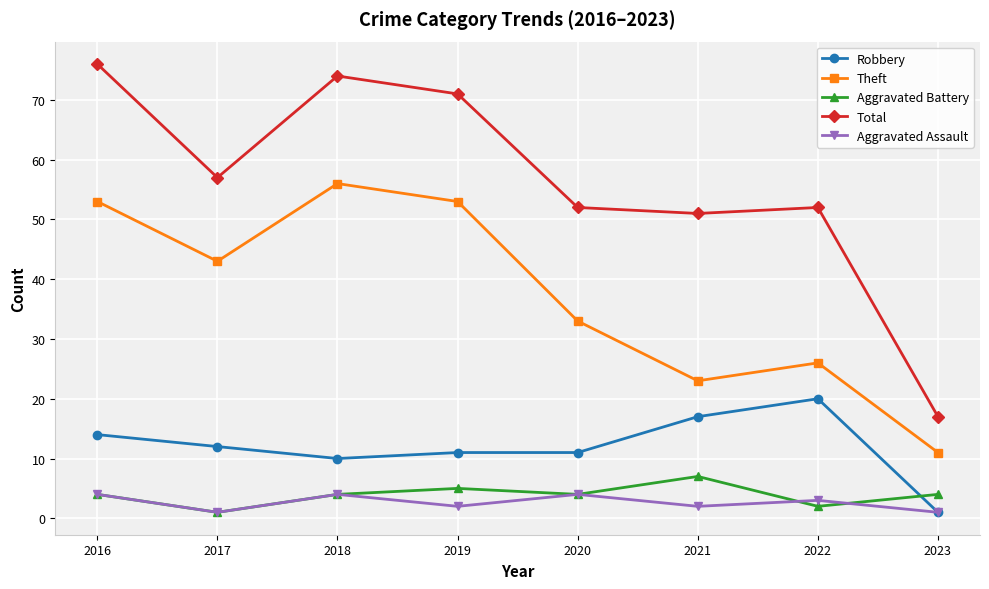

What is the approximate value of Total at 2021?

51